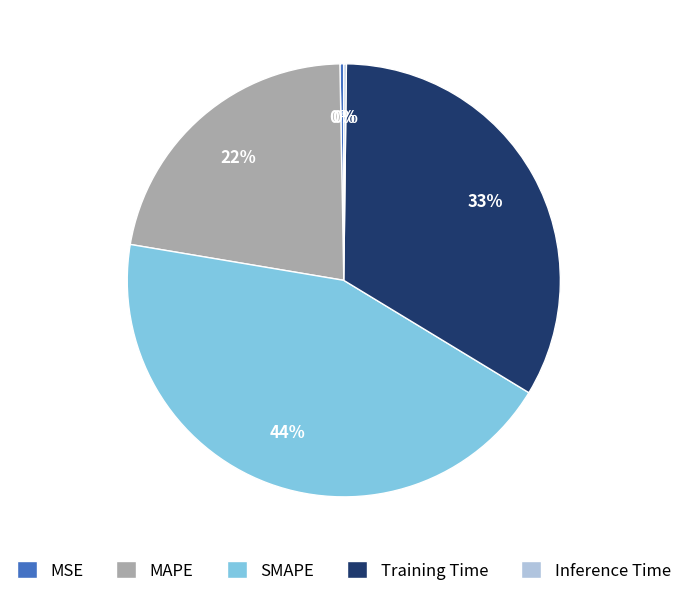

The MSE slice represents 0% of the pie. True or false?

True